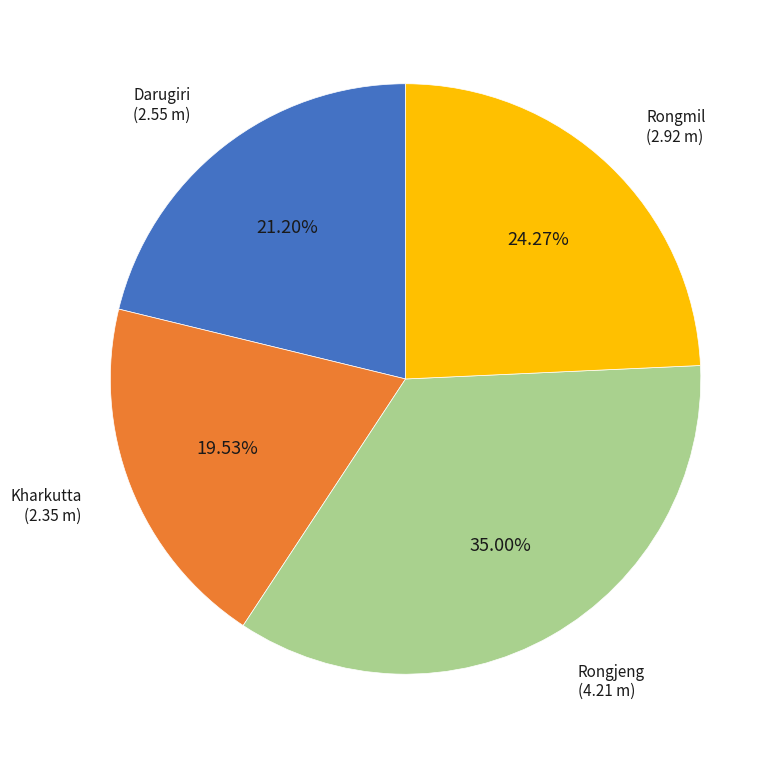

Does any single category account for the majority?

No